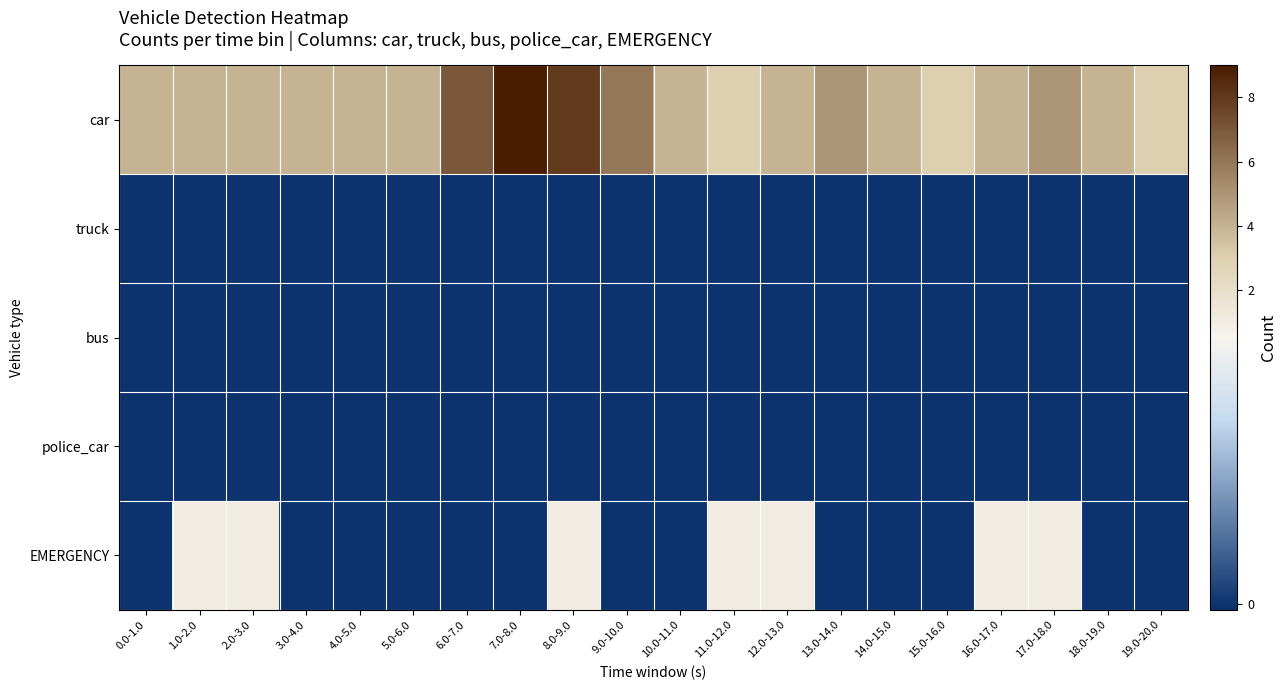

Reading left to right, list all the values displayed in this chart.

car: 0.0-1.0=4	1.0-2.0=4	2.0-3.0=4	3.0-4.0=4	4.0-5.0=4	5.0-6.0=4	6.0-7.0=7	7.0-8.0=9	8.0-9.0=8	9.0-10.0=6	10.0-11.0=4	11.0-12.0=3	12.0-13.0=4	13.0-14.0=5	14.0-15.0=4	15.0-16.0=3	16.0-17.0=4	17.0-18.0=5	18.0-19.0=4	19.0-20.0=3
truck: 0.0-1.0=0	1.0-2.0=0	2.0-3.0=0	3.0-4.0=0	4.0-5.0=0	5.0-6.0=0	6.0-7.0=0	7.0-8.0=0	8.0-9.0=0	9.0-10.0=0	10.0-11.0=0	11.0-12.0=0	12.0-13.0=0	13.0-14.0=0	14.0-15.0=0	15.0-16.0=0	16.0-17.0=0	17.0-18.0=0	18.0-19.0=0	19.0-20.0=0
bus: 0.0-1.0=0	1.0-2.0=0	2.0-3.0=0	3.0-4.0=0	4.0-5.0=0	5.0-6.0=0	6.0-7.0=0	7.0-8.0=0	8.0-9.0=0	9.0-10.0=0	10.0-11.0=0	11.0-12.0=0	12.0-13.0=0	13.0-14.0=0	14.0-15.0=0	15.0-16.0=0	16.0-17.0=0	17.0-18.0=0	18.0-19.0=0	19.0-20.0=0
police_car: 0.0-1.0=0	1.0-2.0=0	2.0-3.0=0	3.0-4.0=0	4.0-5.0=0	5.0-6.0=0	6.0-7.0=0	7.0-8.0=0	8.0-9.0=0	9.0-10.0=0	10.0-11.0=0	11.0-12.0=0	12.0-13.0=0	13.0-14.0=0	14.0-15.0=0	15.0-16.0=0	16.0-17.0=0	17.0-18.0=0	18.0-19.0=0	19.0-20.0=0
EMERGENCY: 0.0-1.0=0	1.0-2.0=1	2.0-3.0=1	3.0-4.0=0	4.0-5.0=0	5.0-6.0=0	6.0-7.0=0	7.0-8.0=0	8.0-9.0=1	9.0-10.0=0	10.0-11.0=0	11.0-12.0=1	12.0-13.0=1	13.0-14.0=0	14.0-15.0=0	15.0-16.0=0	16.0-17.0=1	17.0-18.0=1	18.0-19.0=0	19.0-20.0=0